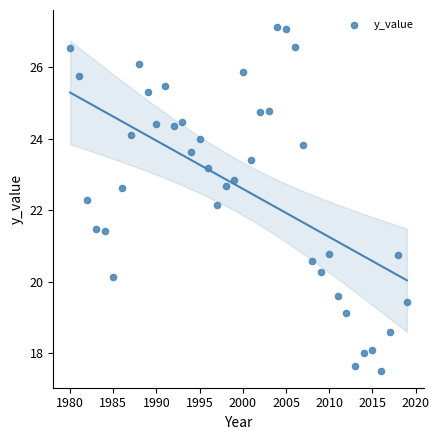

What is the range of X values (max minus min)?

39.0